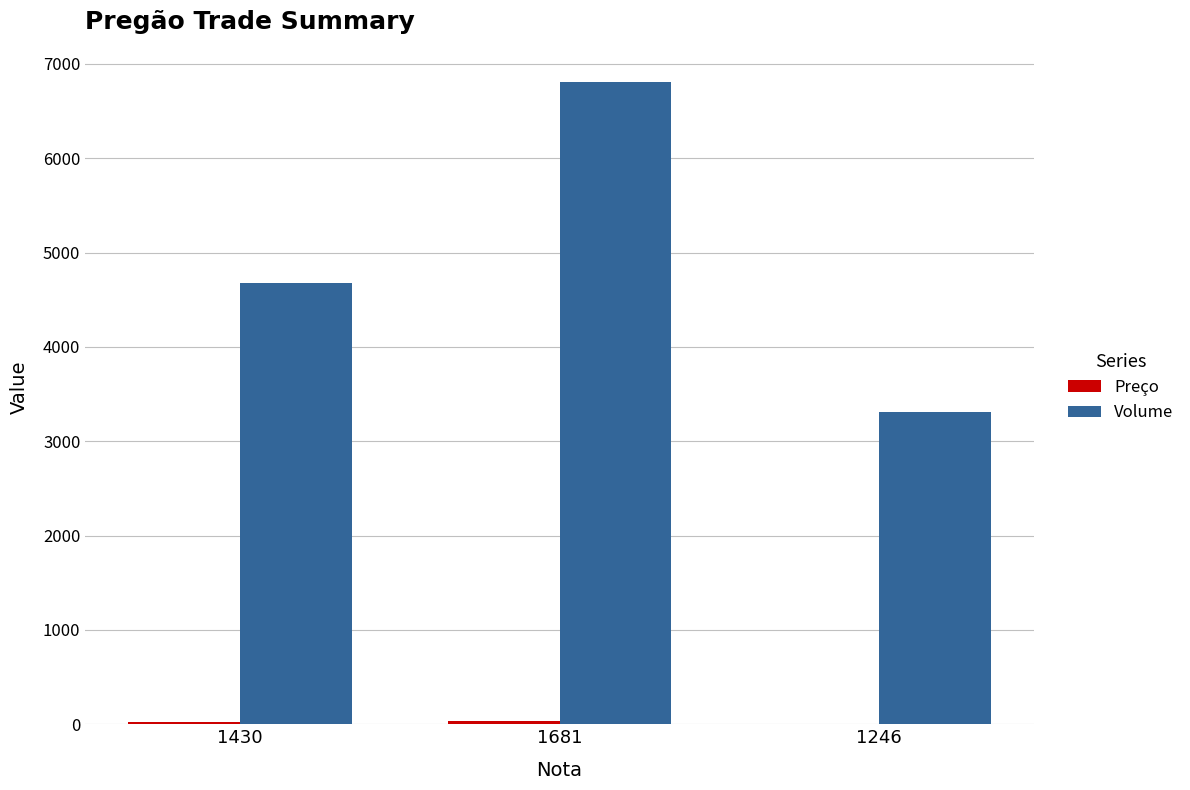

Which series has the largest total across all categories?

Volume